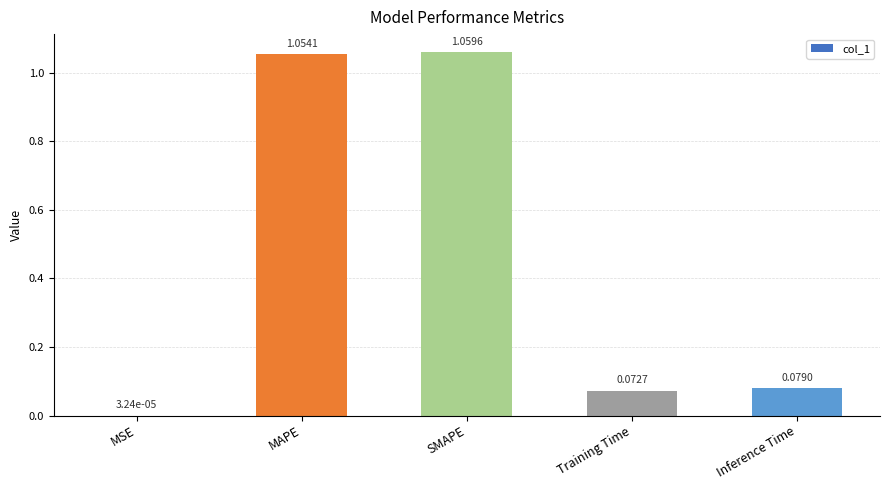

Are the bars horizontal?

No